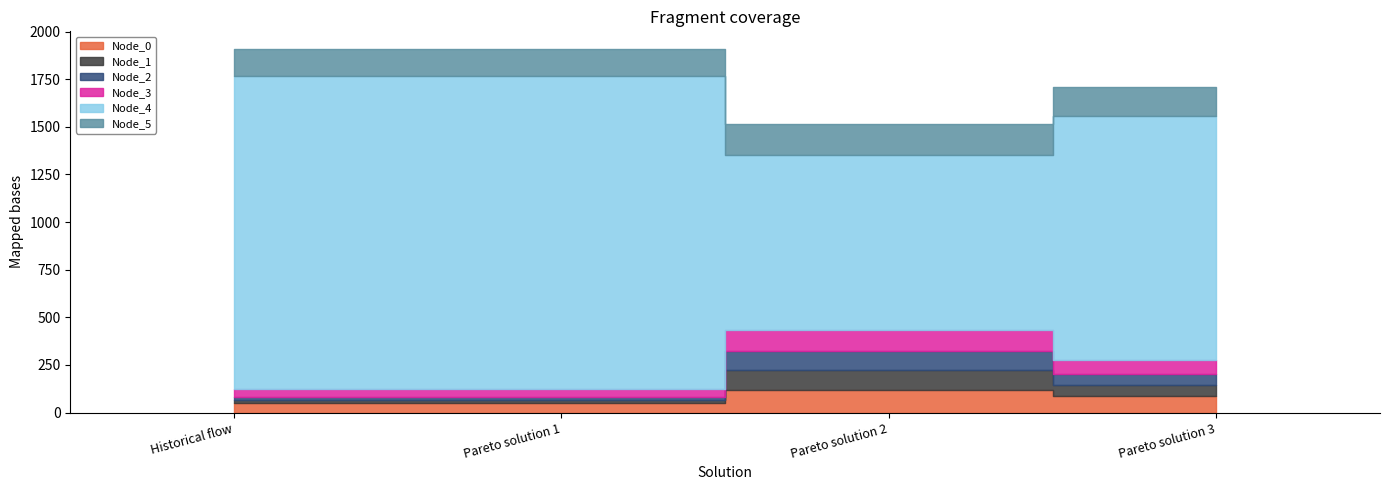

How many values in the Node_1 series exceed 59?

2